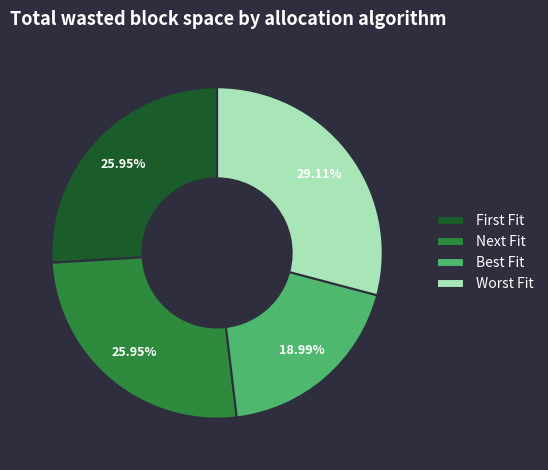

Is Best Fit the majority of the pie?

No